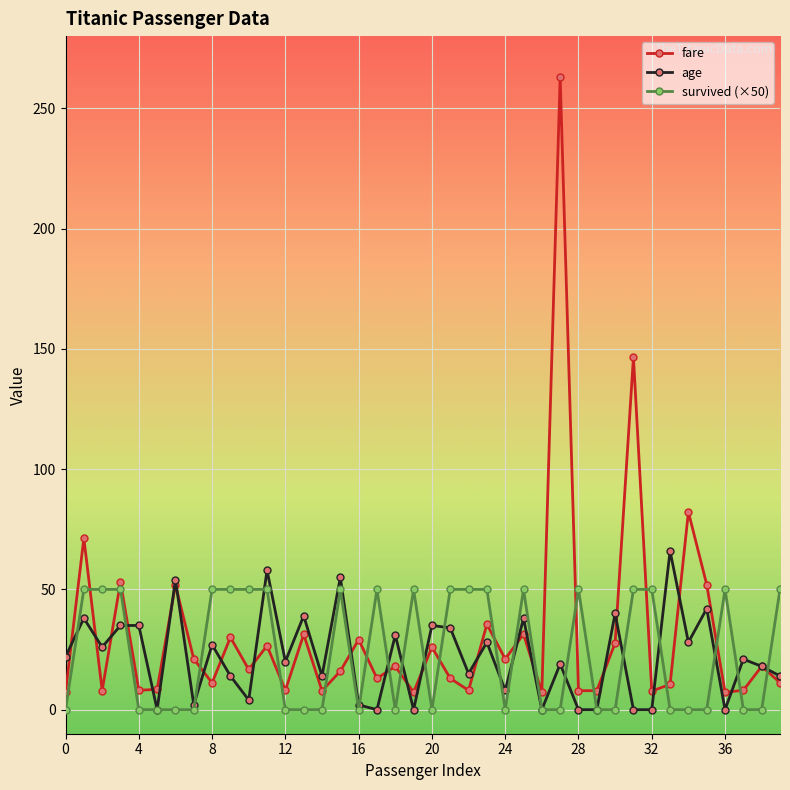

What is the maximum value shown in the chart?

263.0